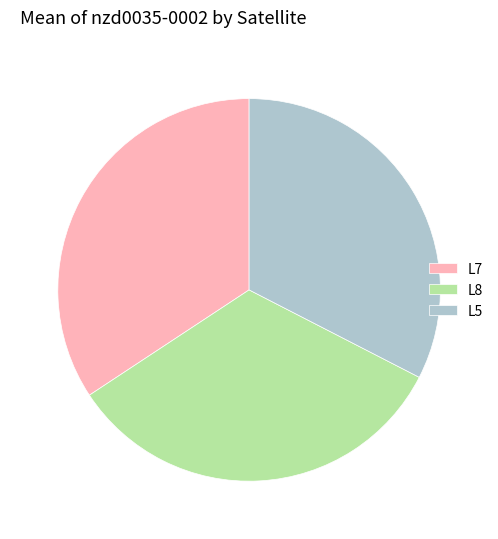

Count the number of slices in the pie.

3